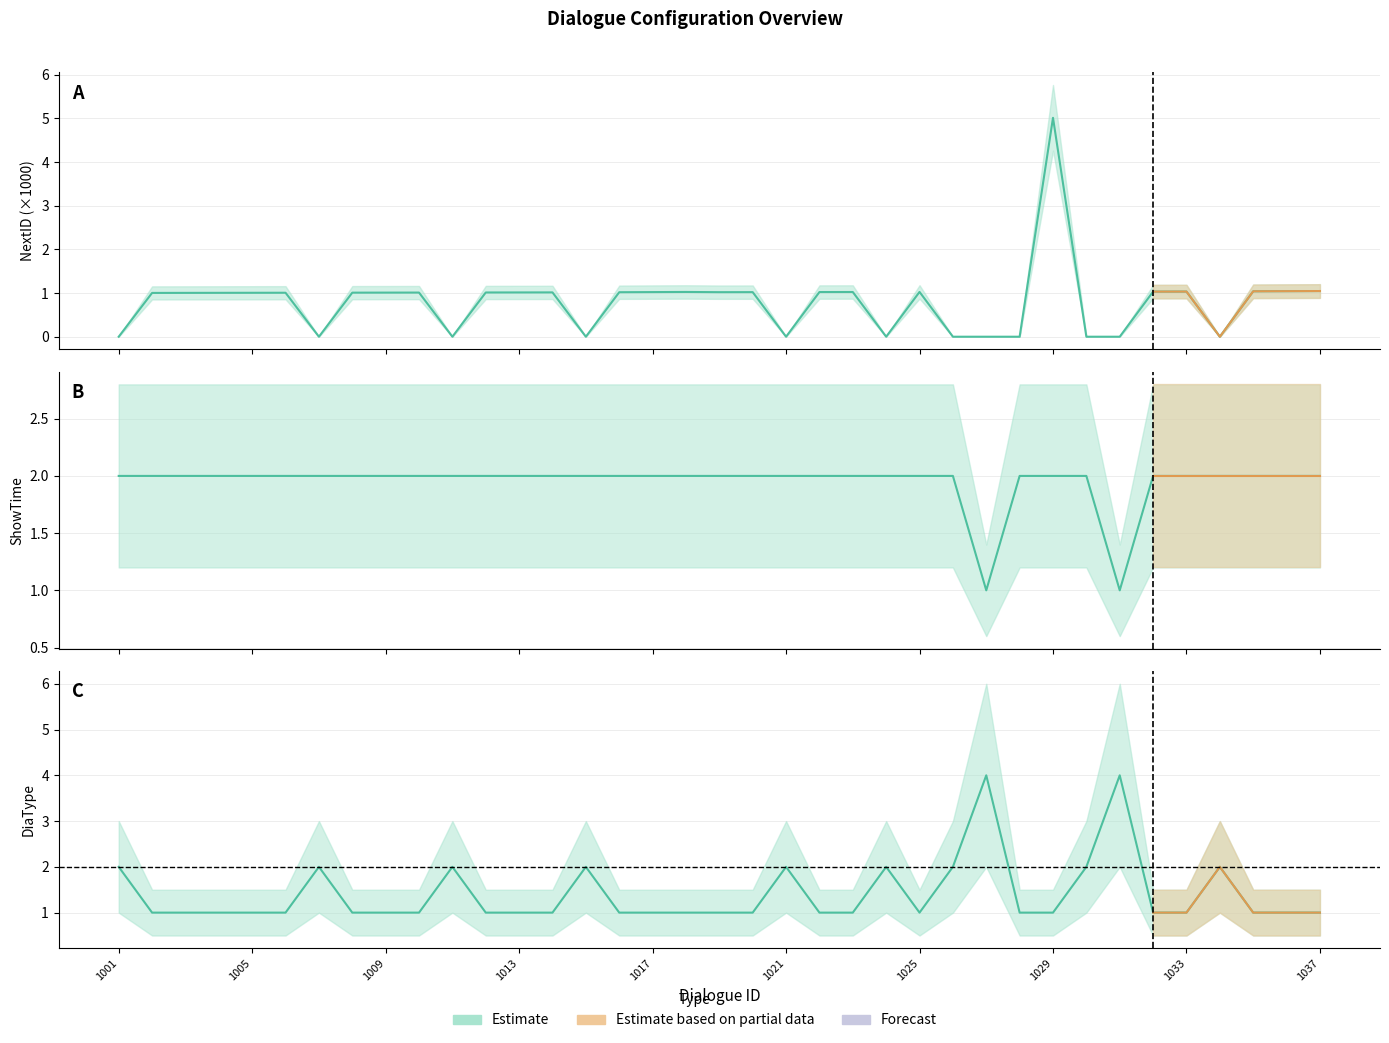

Reading left to right, list all the values displayed in this chart.

NextID: 1001=0.0	1002=1.0	1003=1.0	1004=1.0	1005=1.0	1006=1.0	1007=0.0	1008=1.0	1009=1.0	1010=1.0	1011=0.0	1012=1.0	1013=1.0	1014=1.0	1015=0.0	1016=1.0	1017=1.0	1018=1.0	1019=1.0	1020=1.0	1021=0.0	1022=1.0	1023=1.0	1024=0.0	1025=1.0	1026=0.0	1027=0.0	1028=0.0	1029=5.0	1030=0.0	1031=0.0	1032=1.0	1033=1.0	1034=0.0	1035=1.0	1036=1.0	1037=1.0
ShowTime: 1001=2.0	1002=2.0	1003=2.0	1004=2.0	1005=2.0	1006=2.0	1007=2.0	1008=2.0	1009=2.0	1010=2.0	1011=2.0	1012=2.0	1013=2.0	1014=2.0	1015=2.0	1016=2.0	1017=2.0	1018=2.0	1019=2.0	1020=2.0	1021=2.0	1022=2.0	1023=2.0	1024=2.0	1025=2.0	1026=2.0	1027=1.0	1028=2.0	1029=2.0	1030=2.0	1031=1.0	1032=2.0	1033=2.0	1034=2.0	1035=2.0	1036=2.0	1037=2.0
DiaType: 1001=2.0	1002=1.0	1003=1.0	1004=1.0	1005=1.0	1006=1.0	1007=2.0	1008=1.0	1009=1.0	1010=1.0	1011=2.0	1012=1.0	1013=1.0	1014=1.0	1015=2.0	1016=1.0	1017=1.0	1018=1.0	1019=1.0	1020=1.0	1021=2.0	1022=1.0	1023=1.0	1024=2.0	1025=1.0	1026=2.0	1027=4.0	1028=1.0	1029=1.0	1030=2.0	1031=4.0	1032=1.0	1033=1.0	1034=2.0	1035=1.0	1036=1.0	1037=1.0